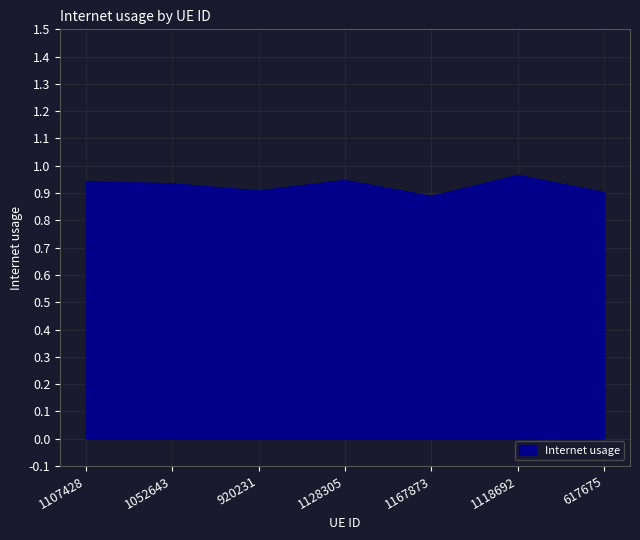

What position from the left is 1052643?

2